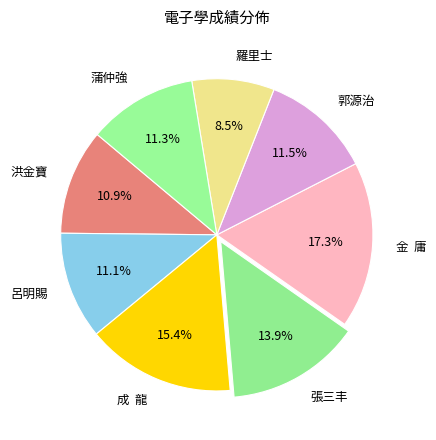

Combined, do 蒲仲強 and 郭源治 account for over 50%?

No